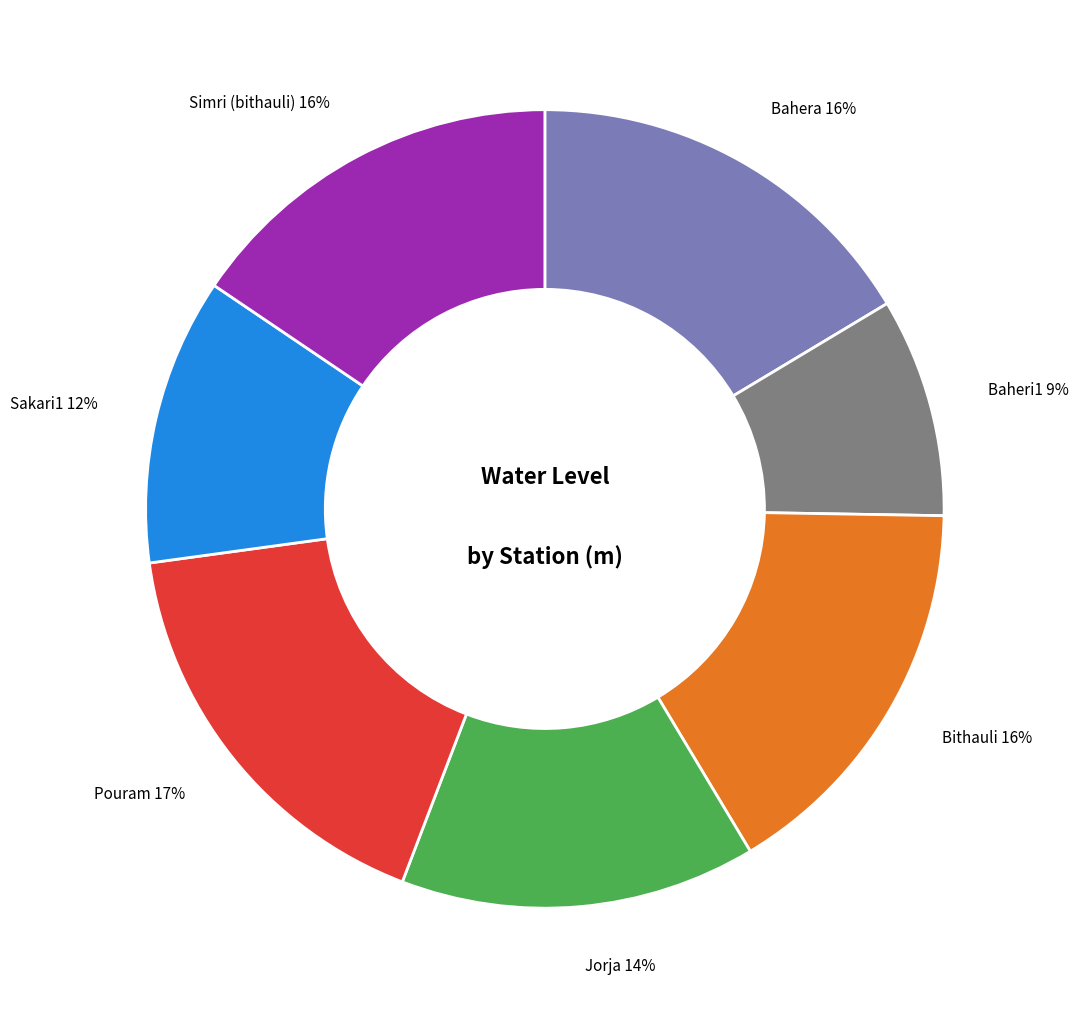

Between Jorja and Pouram, which is larger?

Pouram